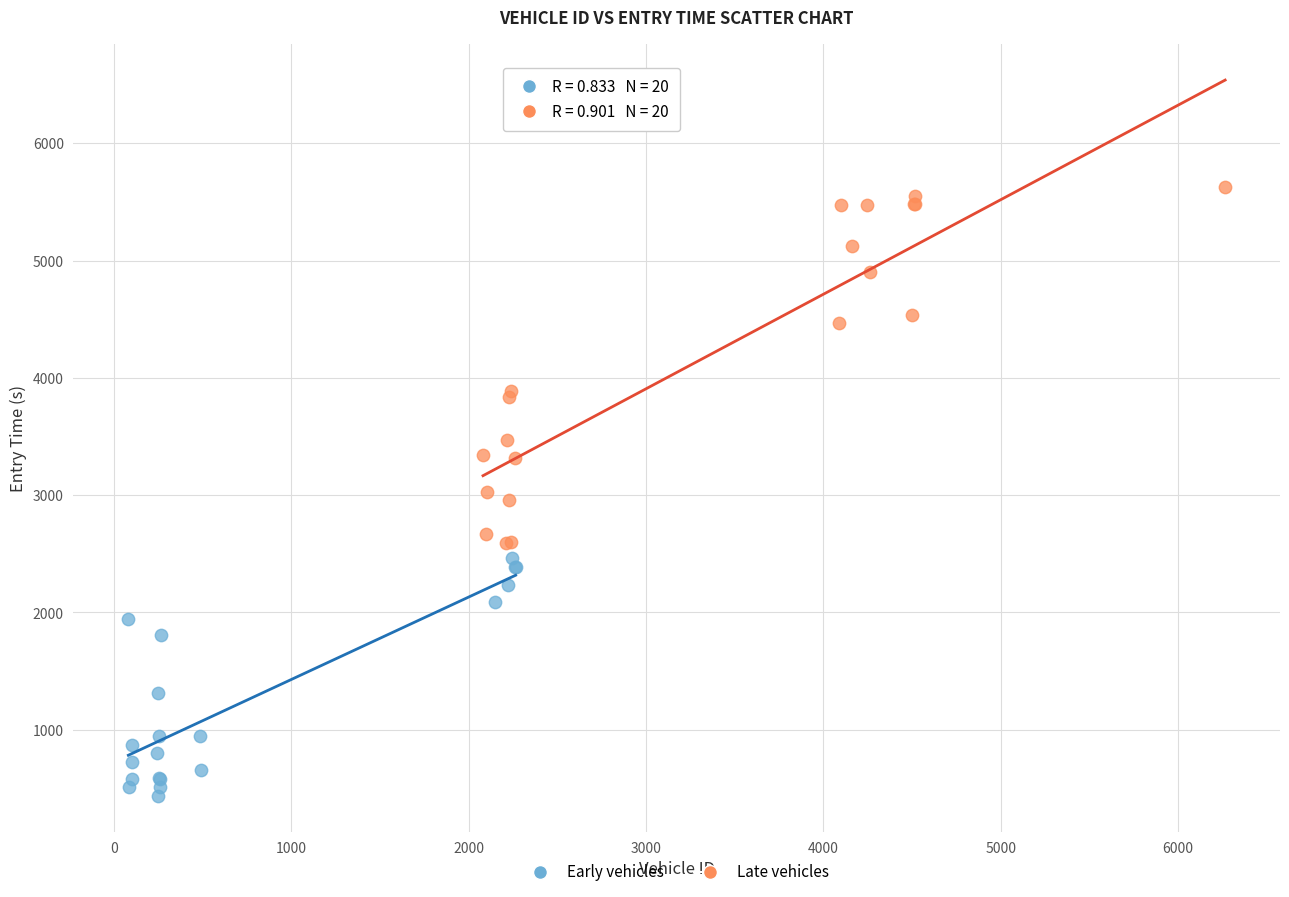

Which series contains the highest Y value?

Late vehicles